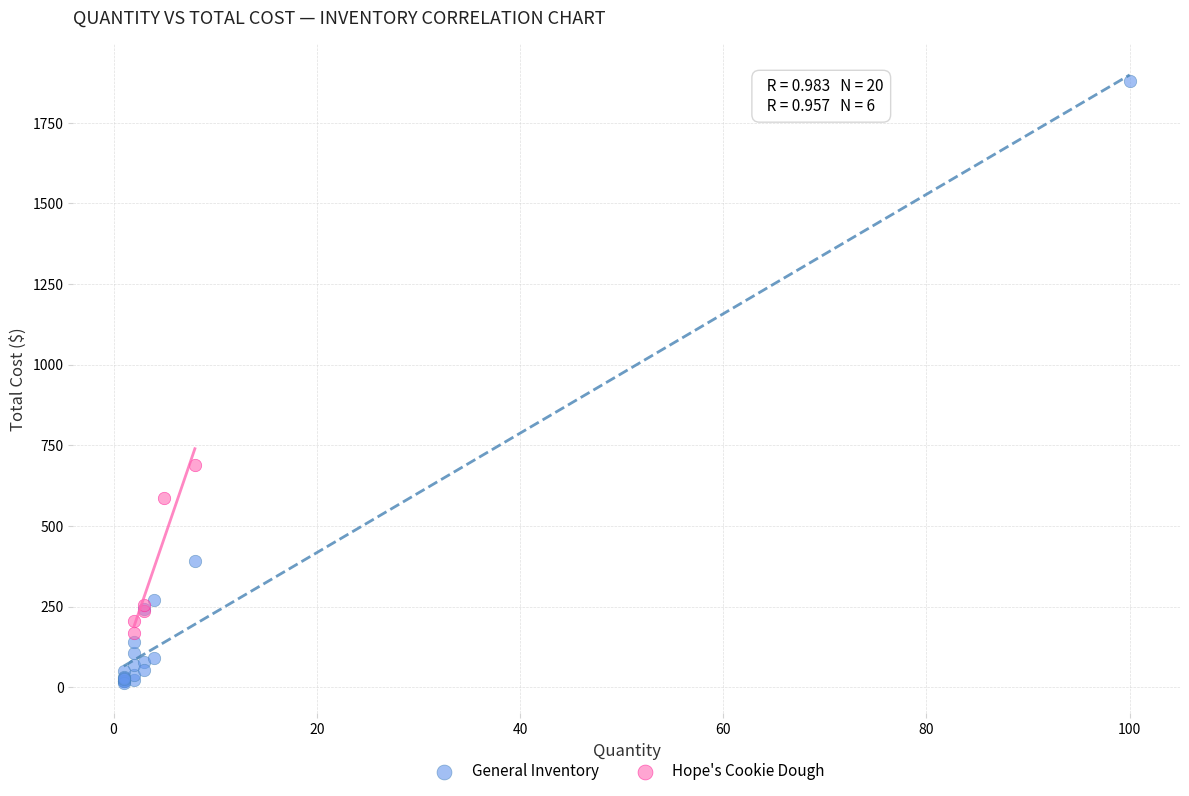

What are all the series names shown in the legend?

General Inventory, Hope's Cookie Dough